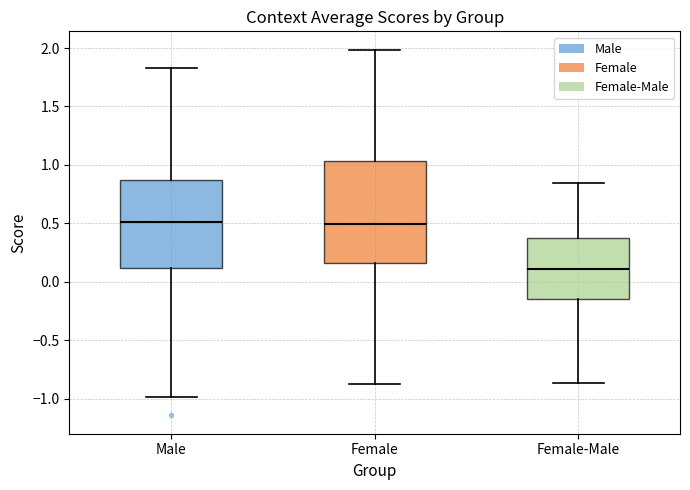

Which box has the lowest median line?

Female-Male